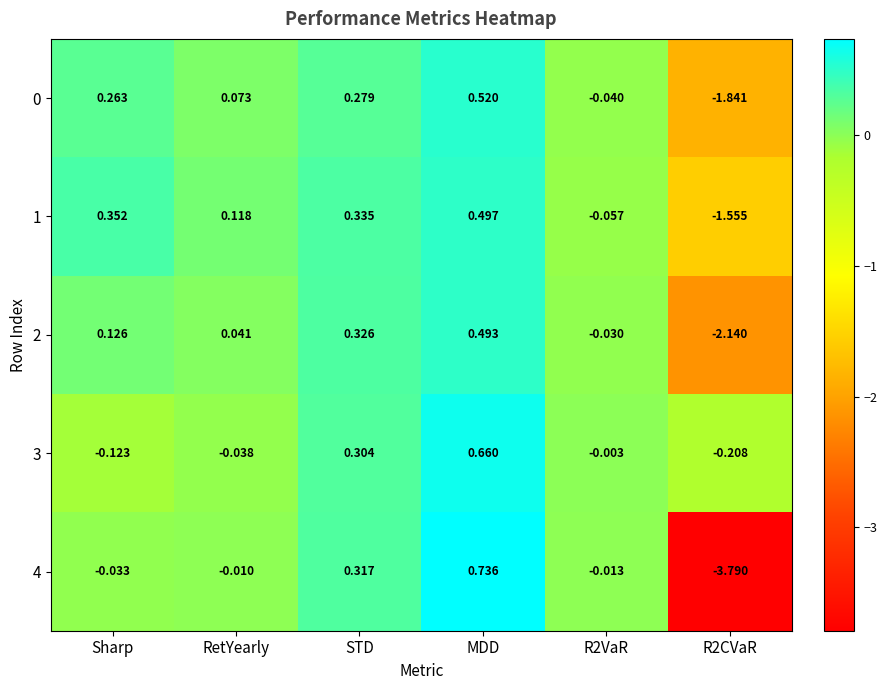

At which category does the chart reach its peak across all series?

MDD